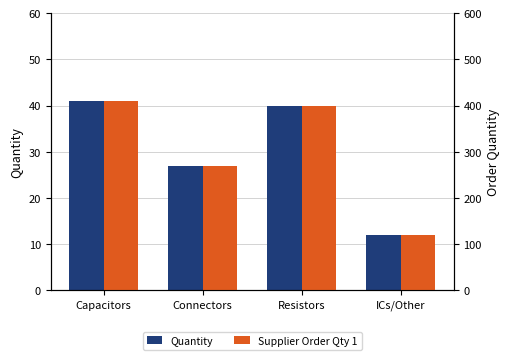

Rank the series by their average value, from lowest to highest.

Quantity, Supplier Order Qty 1